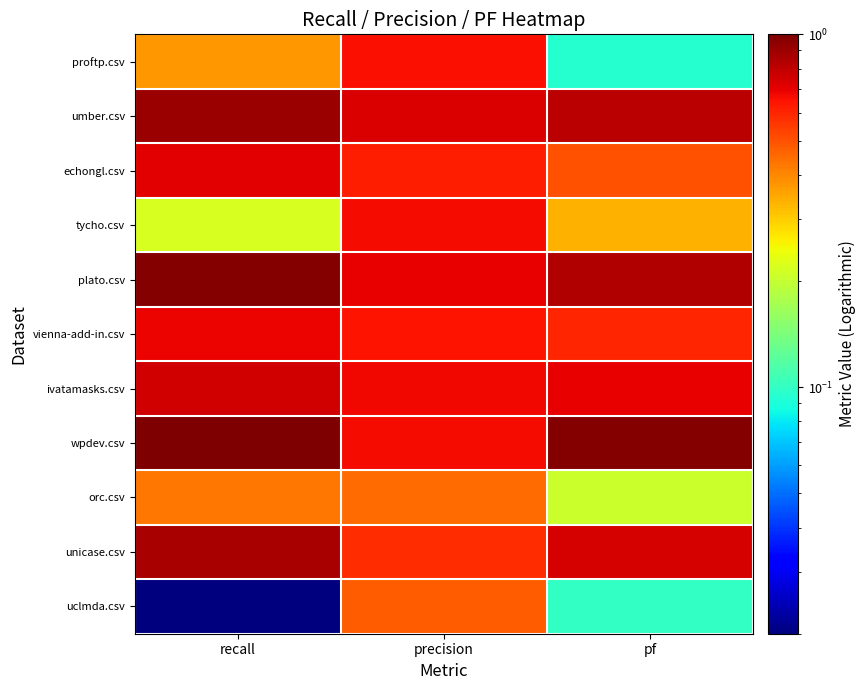

At pf, list the series in order from smallest to largest.

proftp.csv, uclmda.csv, orc.csv, tycho.csv, echongl.csv, vienna-add-in.csv, ivatamasks.csv, unicase.csv, umber.csv, plato.csv, wpdev.csv